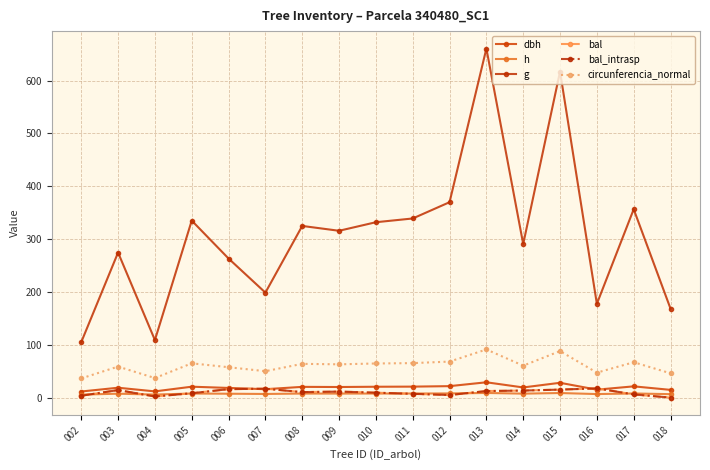

The bal_intrasp series shows 9.3 at 010. True or false?

True